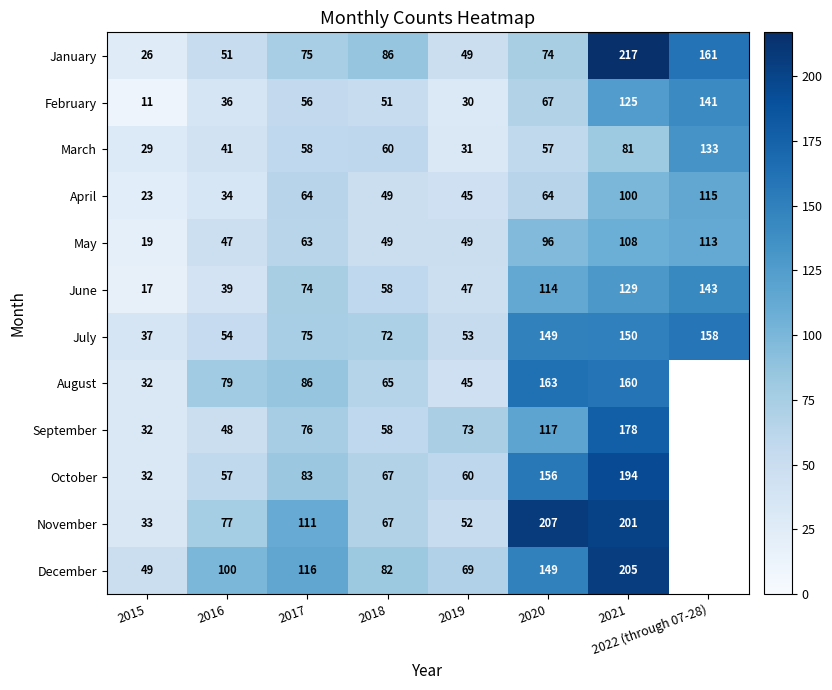

List the labels in order of January value, largest first.

2021, 2022 (through 07-28), 2018, 2017, 2020, 2016, 2019, 2015